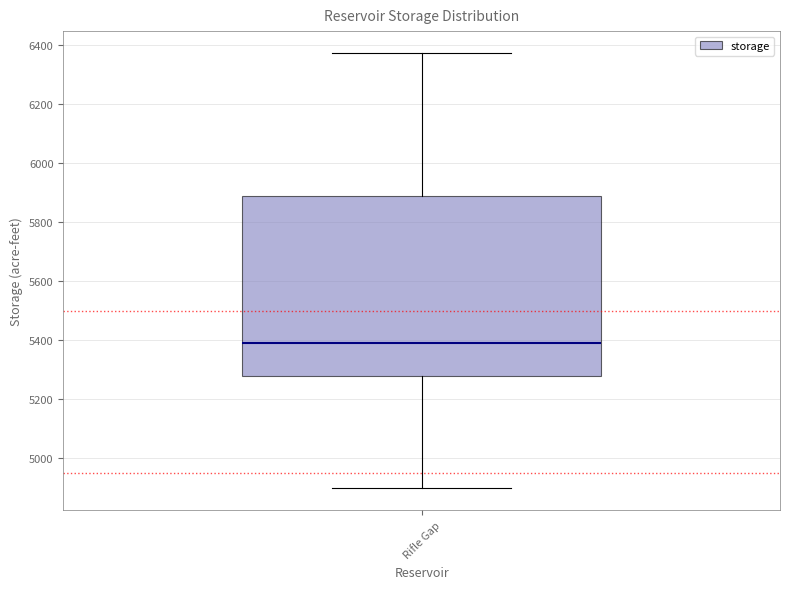

Read this box plot against the y-axis: the position of the median line, the range covered by the box, and the ends of both whiskers. The values are not printed on the chart, so give them approximately, as read against the axis.

median 5400, box 5280 to 5880, whiskers 4900 to 6380